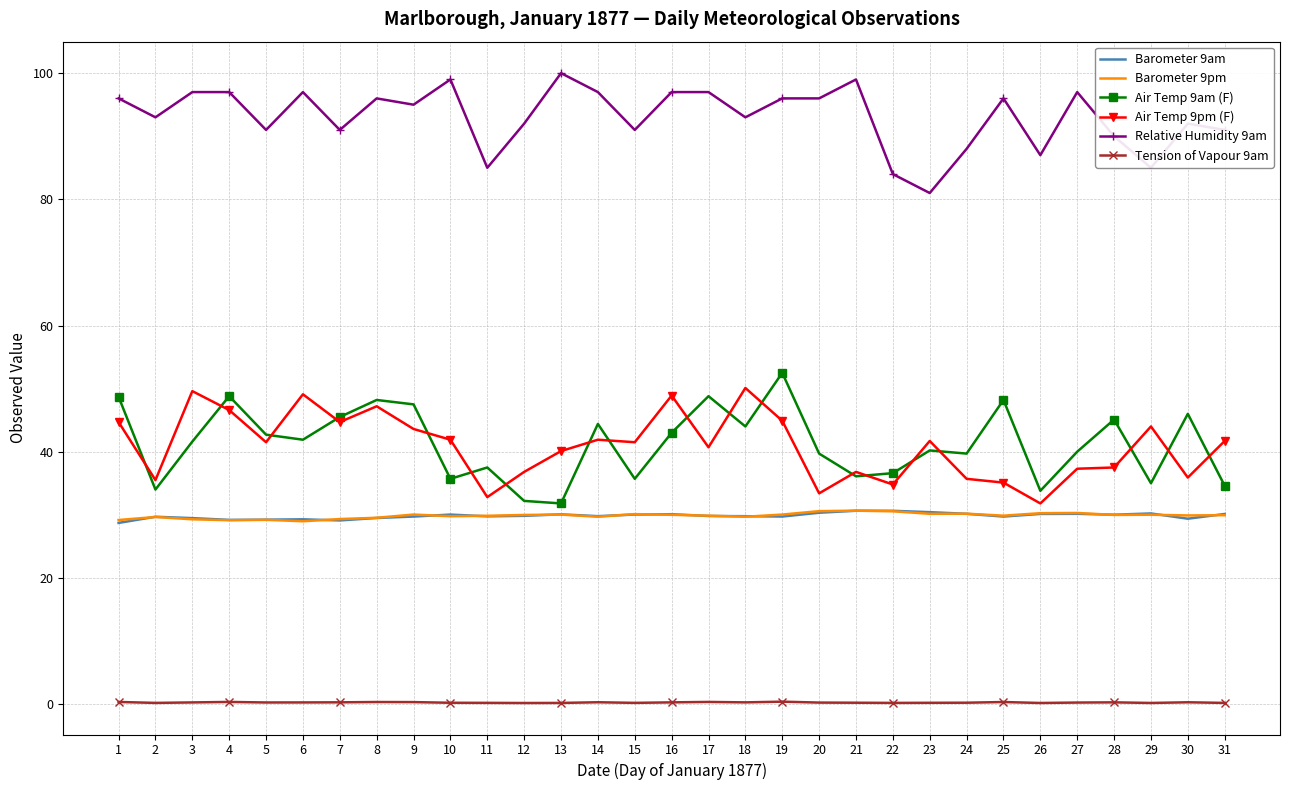

True or false: Air Temp 9am (F) has more than 2 interior local peaks.

True